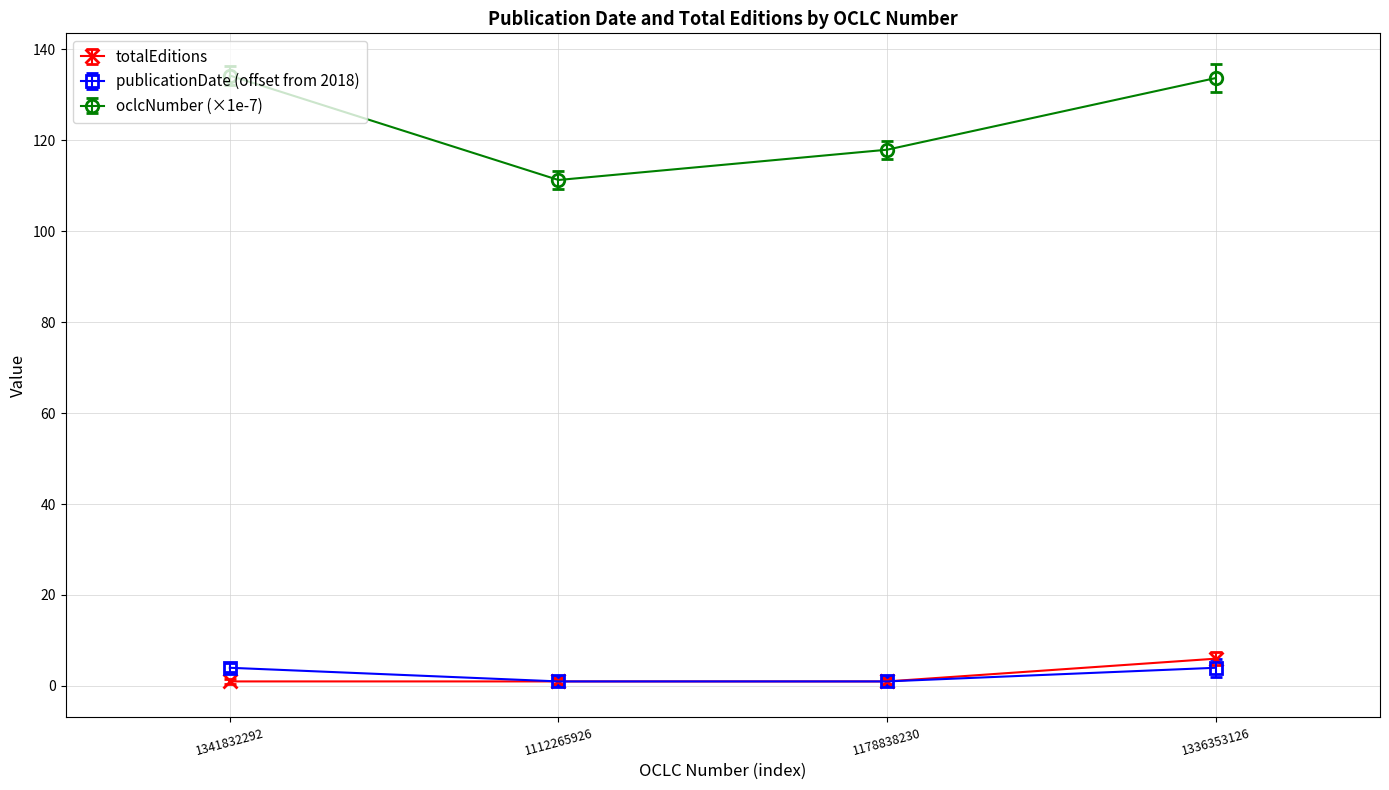

True or false: oclcNumber (×1e-7) has a value of 117.9 at 1178838230.

True